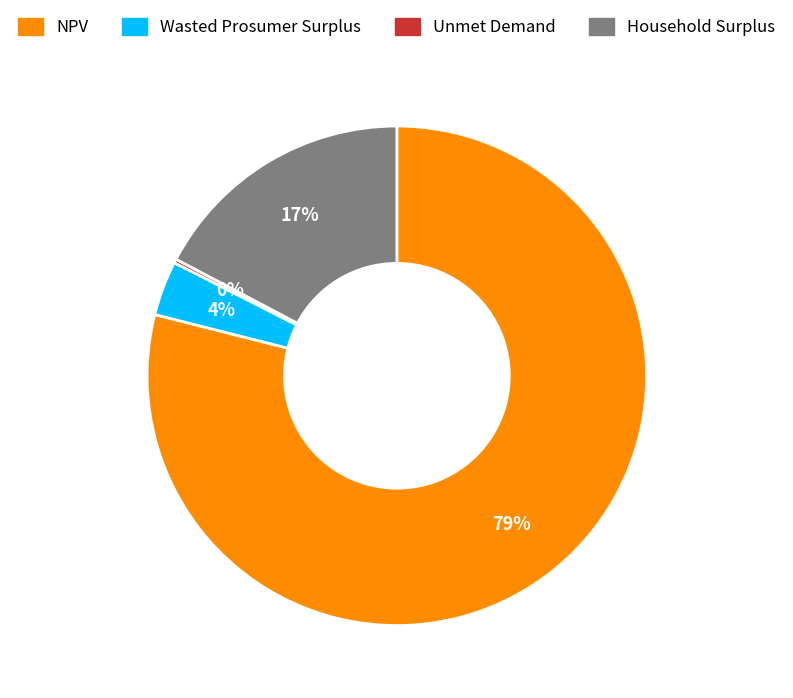

Do Wasted Prosumer Surplus and Household Surplus together represent more than half of the pie?

No